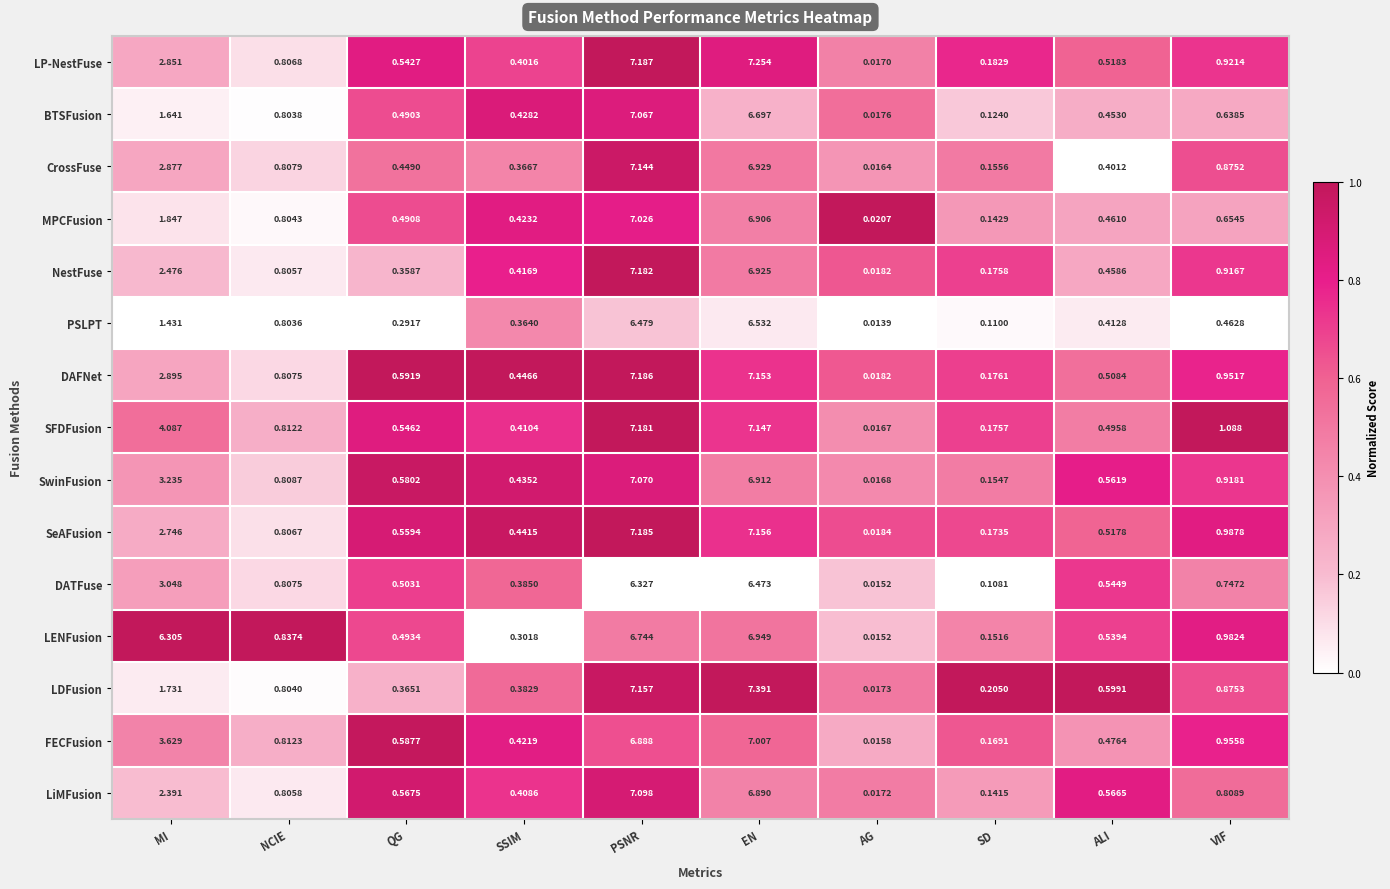

How many series are shown in this chart?

15